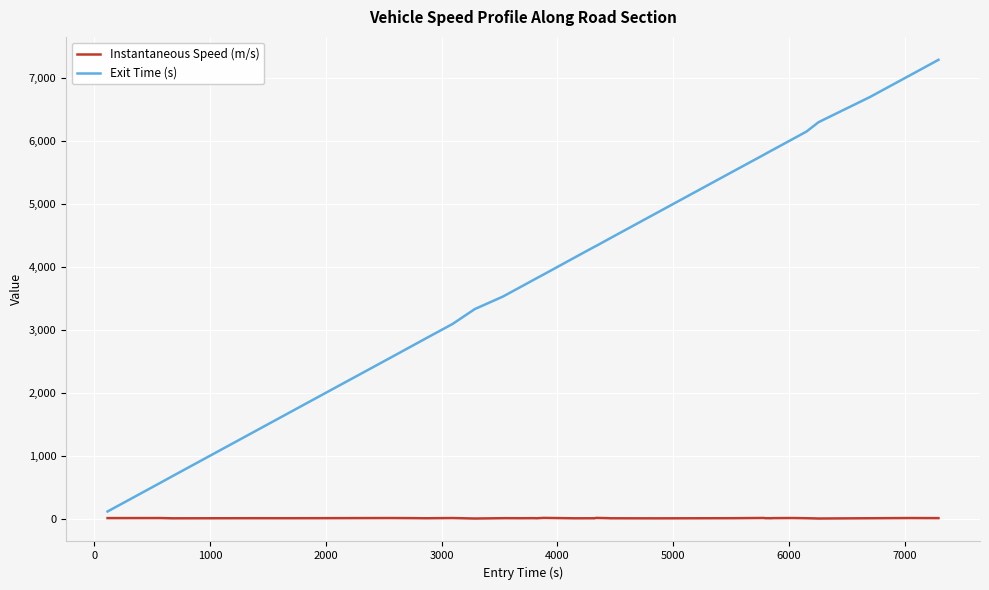

What is the maximum value for Exit Time (s)?

7293.3